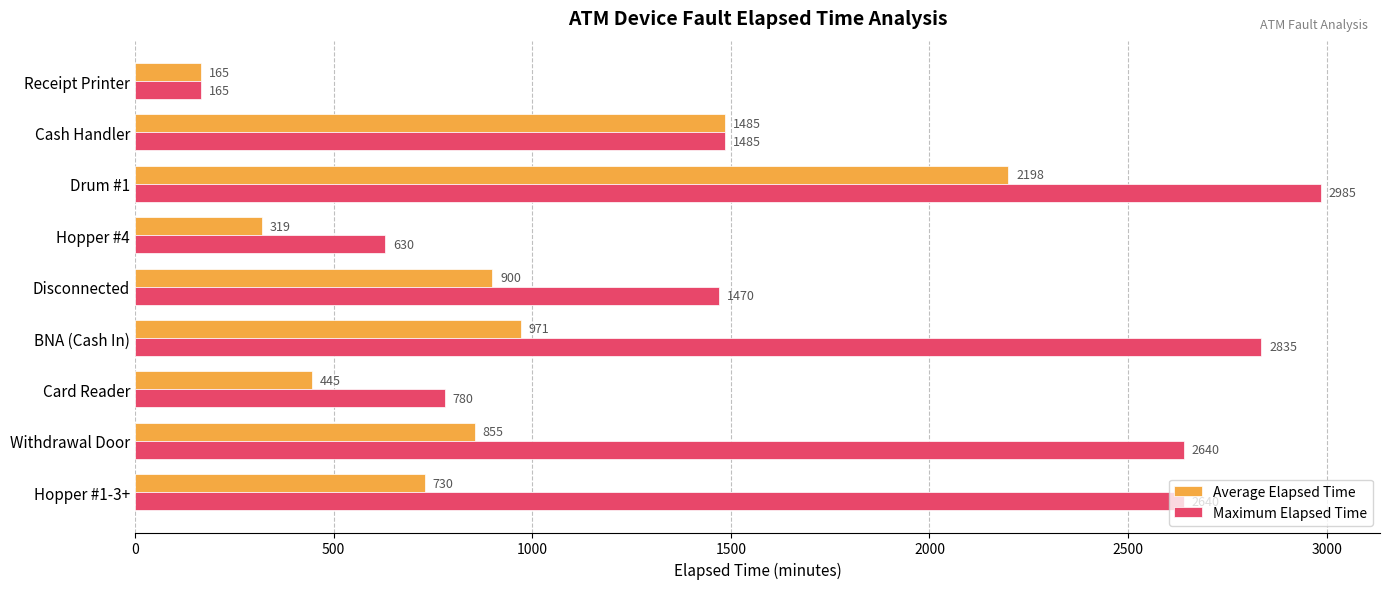

How many categories are shown in the chart?

9